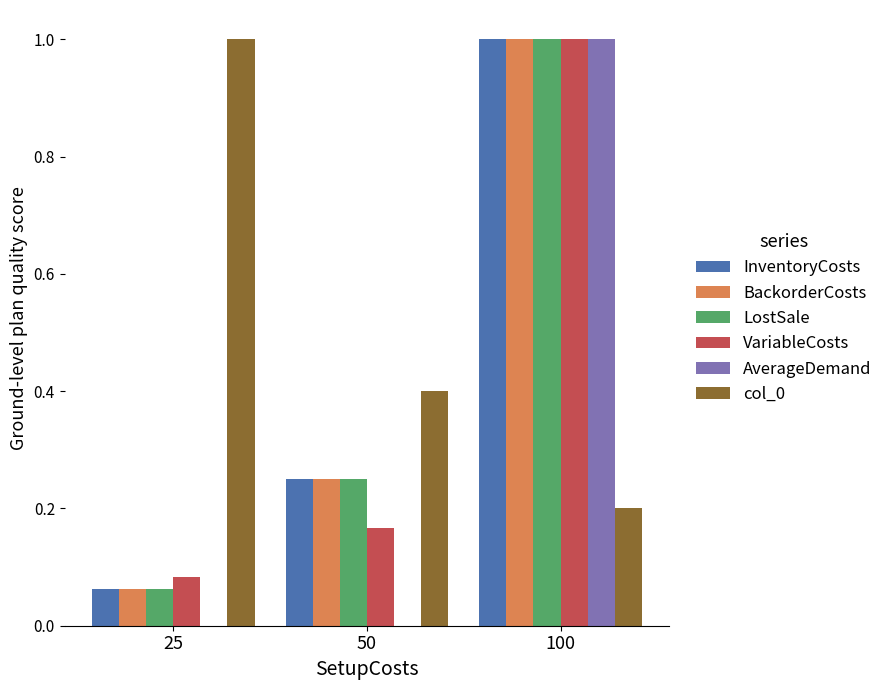

Which series changed the most between 25 and 50?

col_0